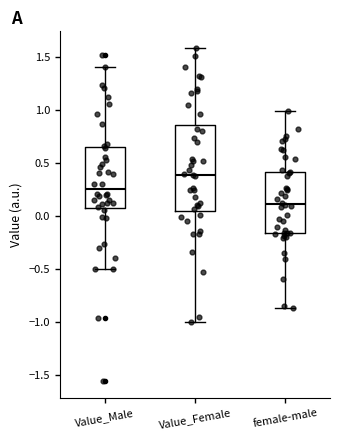

Reading left to right, transcribe this box plot: for each box, give where its median line is, the range the box spans, and where its two whiskers end, as read against the y-axis. The values are not printed on the chart, so give them approximately, as read against the axis.

Value_Male: median 0.25, box 0.10 to 0.65, whiskers -0.50 to 1.40
Value_Female: median 0.40, box 0.05 to 0.85, whiskers -1.00 to 1.60
female-male: median 0.10, box -0.15 to 0.40, whiskers -0.85 to 1.00